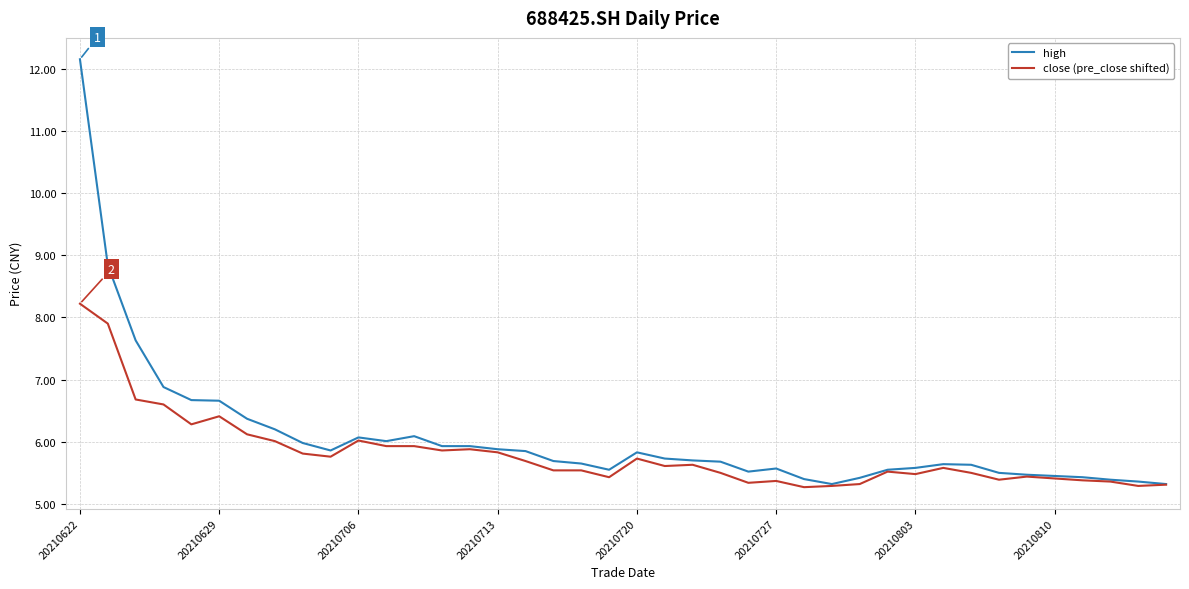

What is the average value of the close (pre_close shifted) series?

5.8